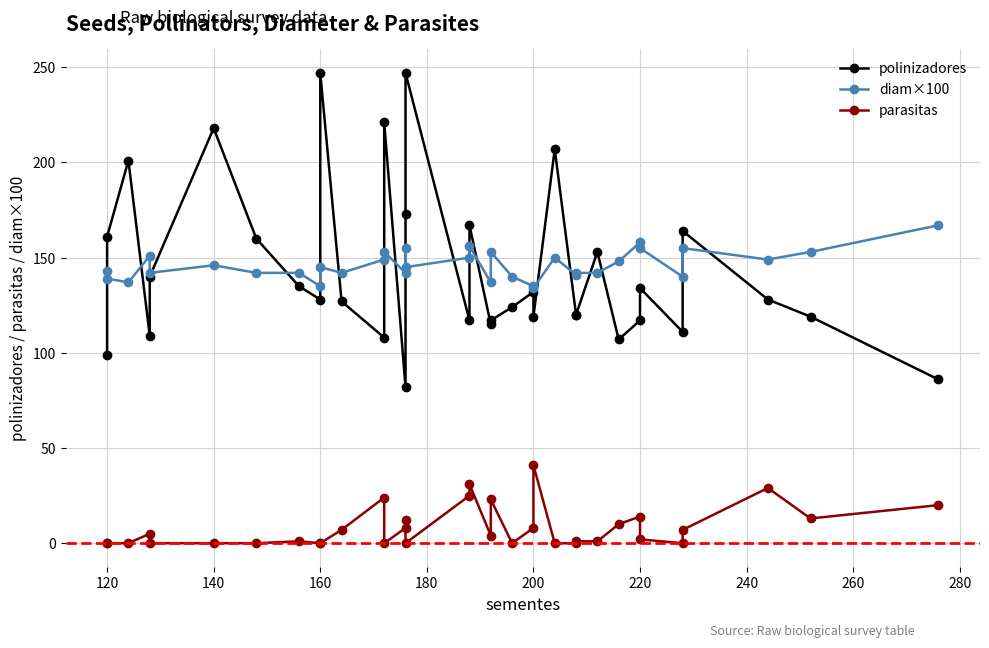

What is the difference between the maximum and minimum values in the diam×100 series?

33